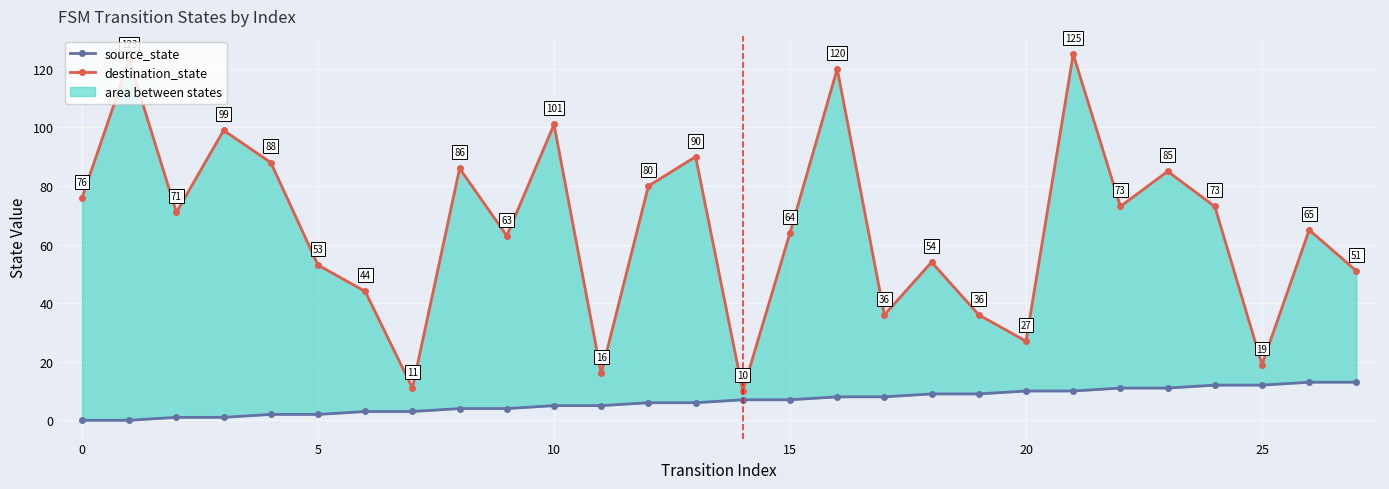

Which category has the highest value in the source_state series?

26